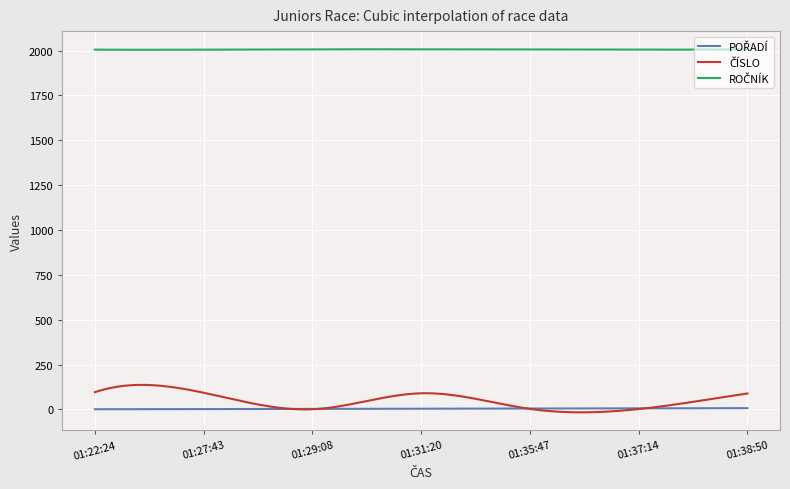

Does the chart display data point markers on the line(s)?

No